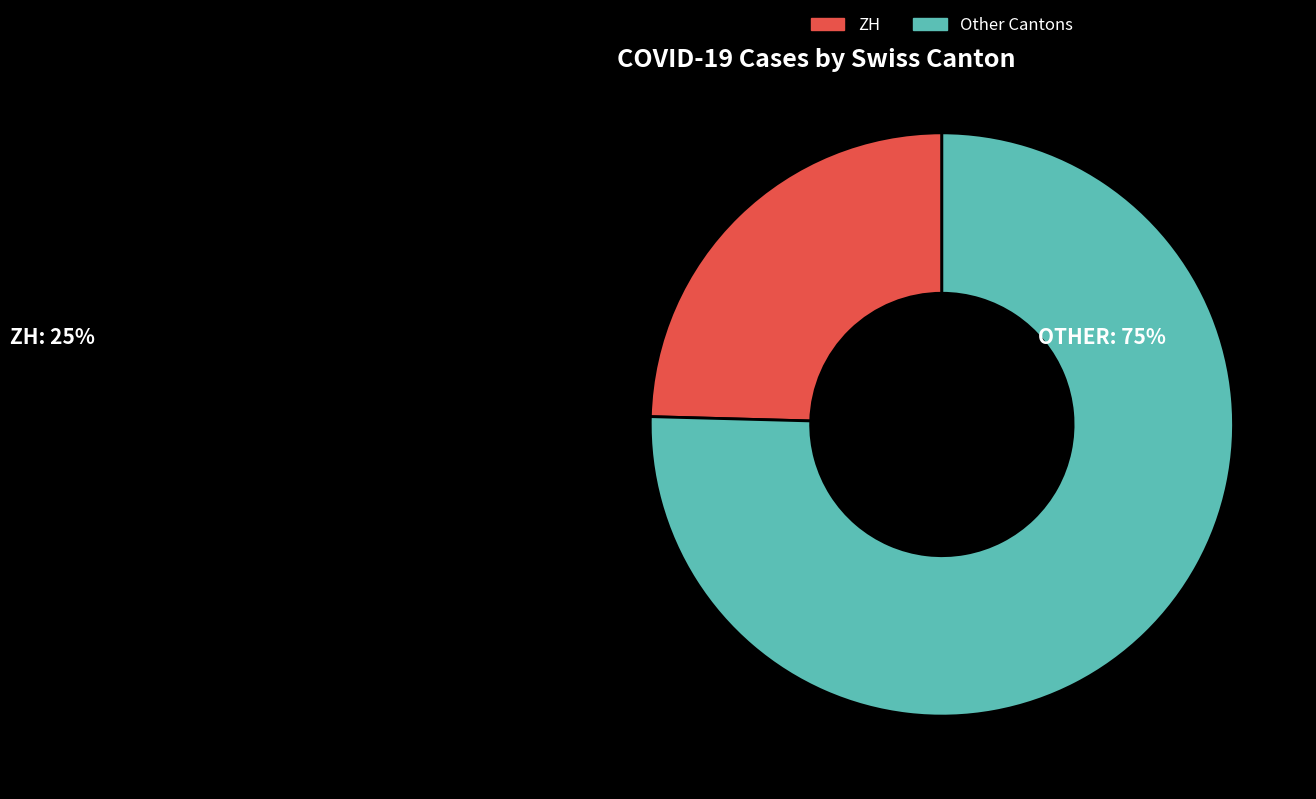

How many slices are in this pie chart?

2